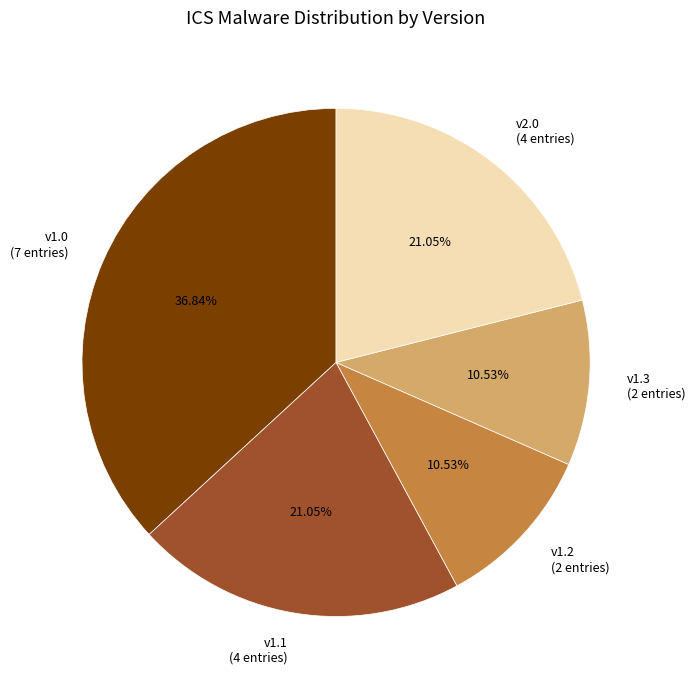

Which slice is the largest?

v1.0 (7 entries)